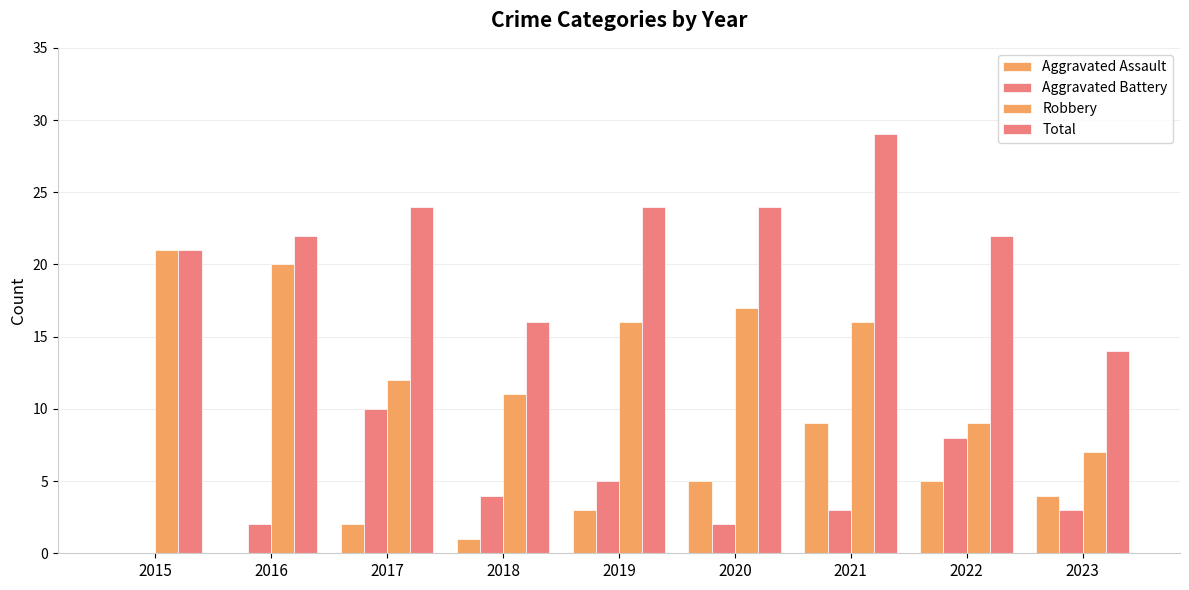

What is the maximum value for Total?

29